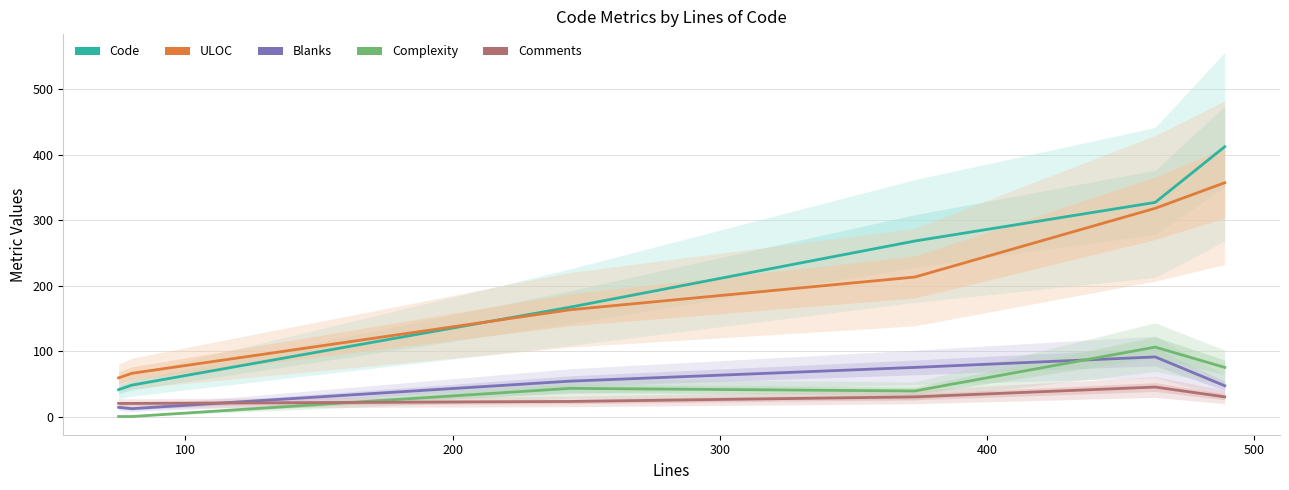

At how many categories does at least one series exceed 65?

5